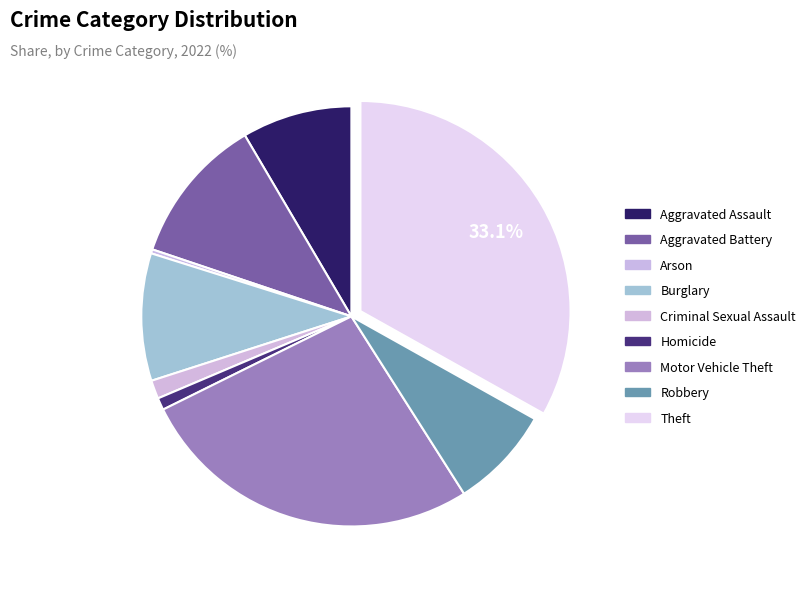

Which category has the smallest portion of the pie?

Arson